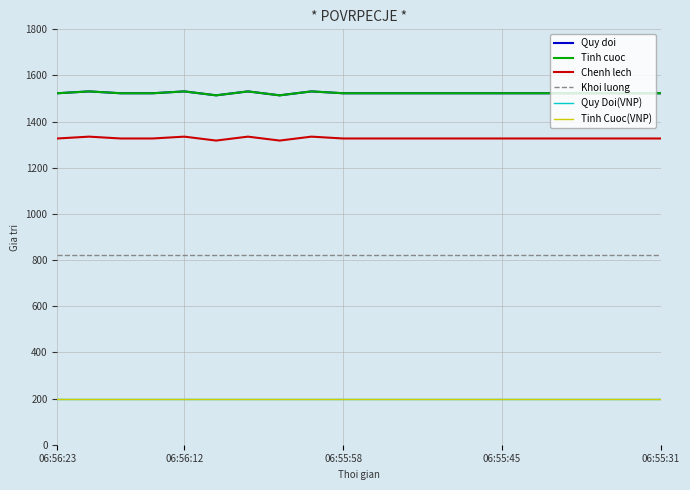

What is the sum of all Chenh lech values?

26554